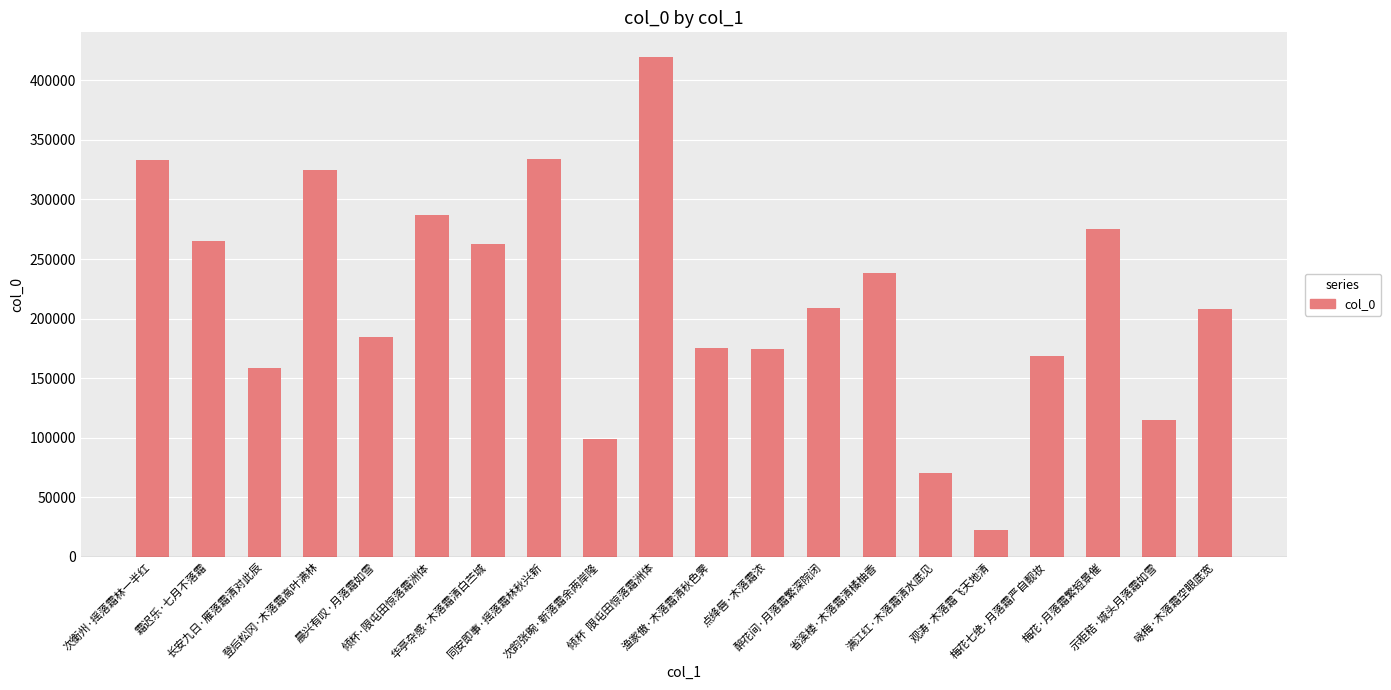

What is the change in value from 倾杯·限屯田惊落霜洲体 to 满江红·木落霜清水底见?

-216000